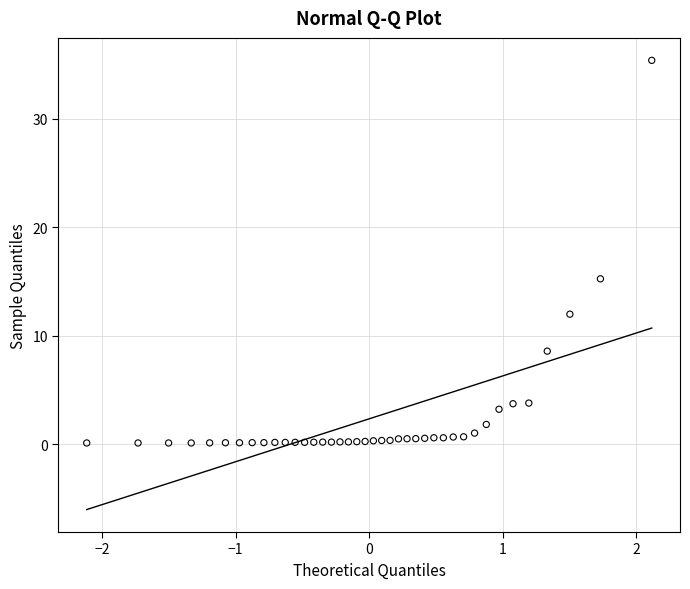

What is the range of Y values (max minus min)?

35.3